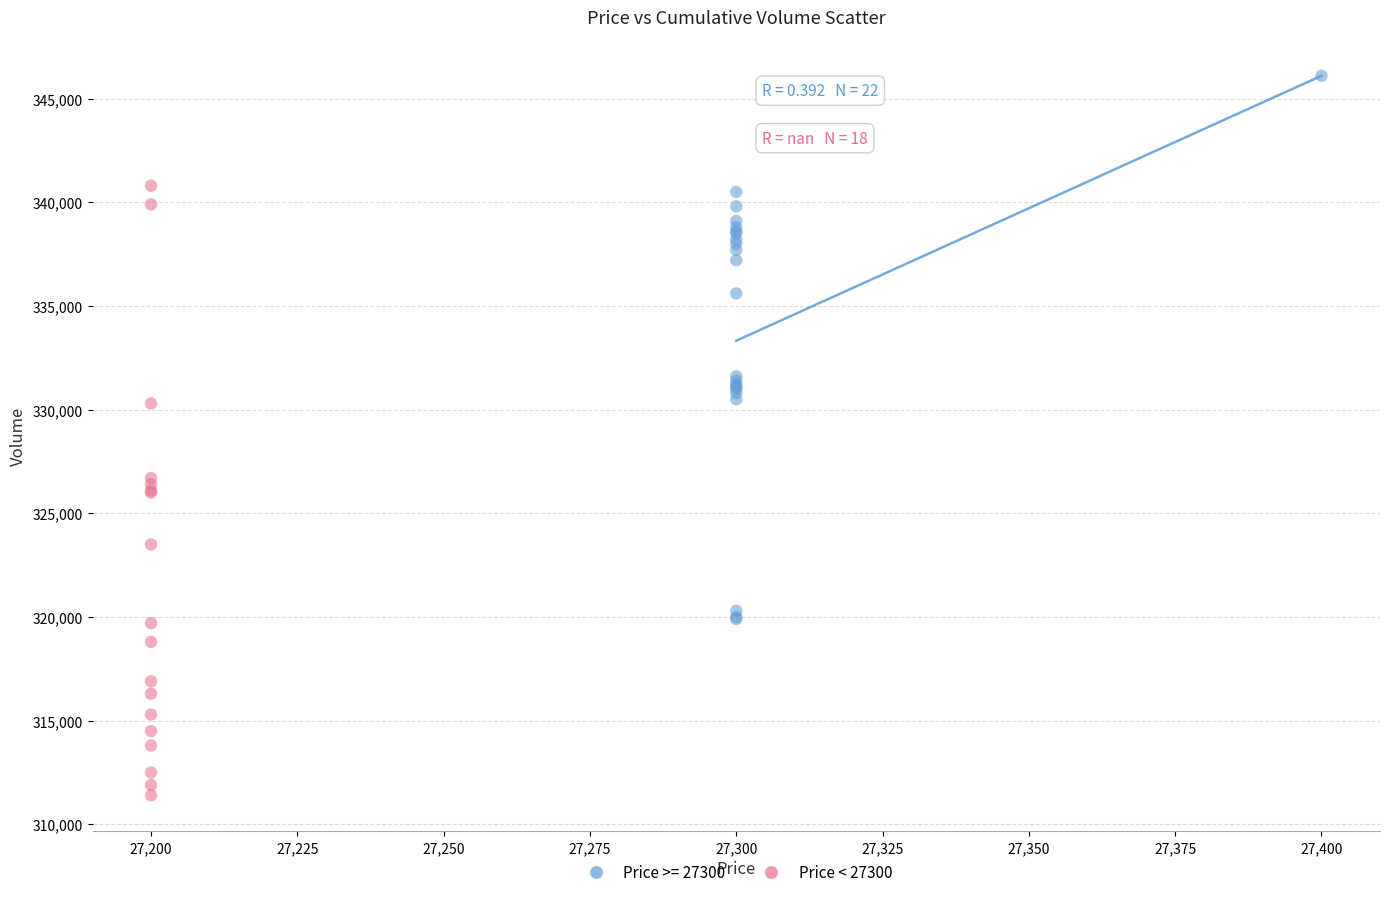

Which series reaches the maximum Y coordinate?

Price >= 27300